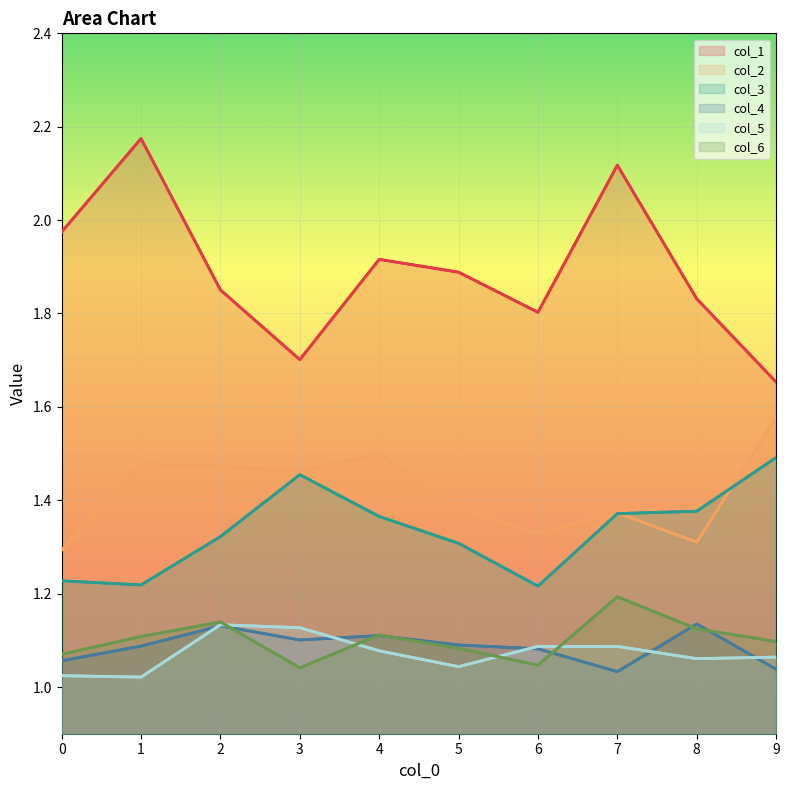

How many interior local valleys does the col_5 series have?

3